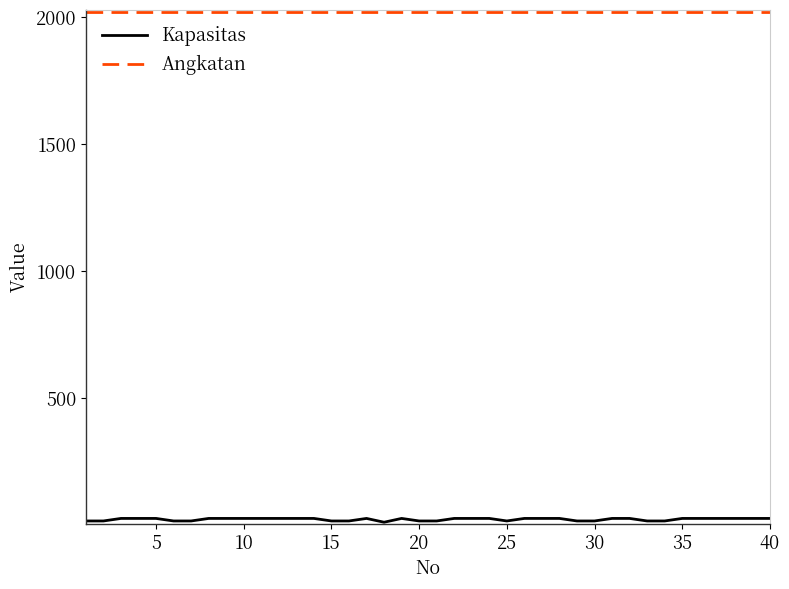

Which series has the largest total across all categories?

Angkatan